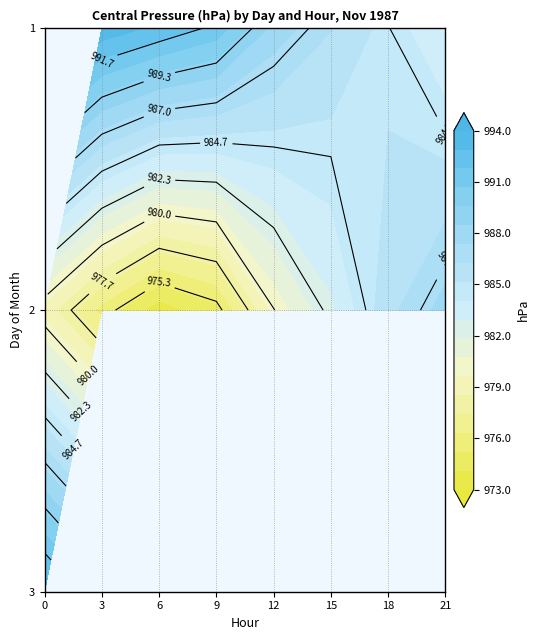

How many values in the 2 series exceed 979?

4